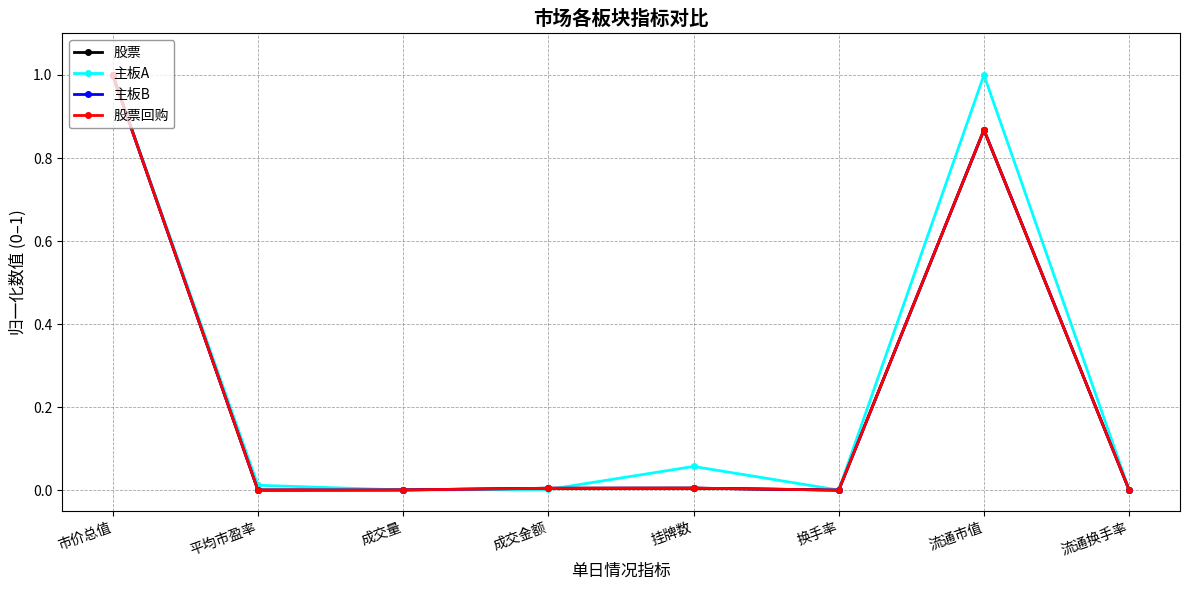

In 主板A, how many points are higher than both neighbors (excluding endpoints)?

2